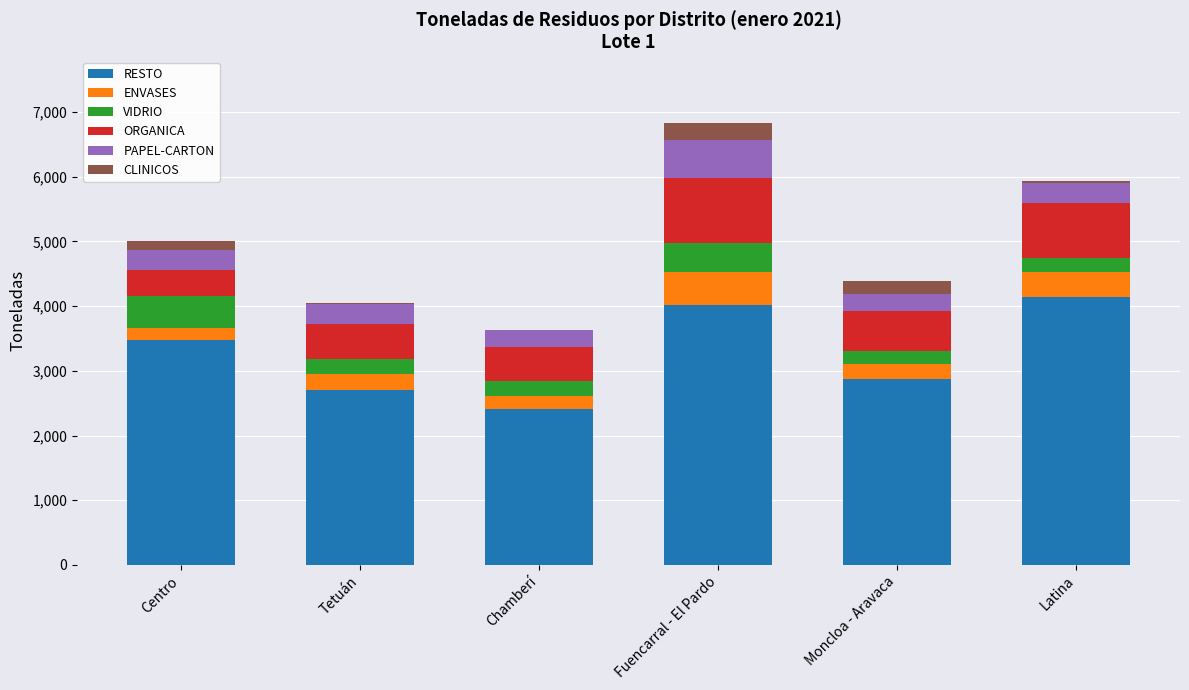

How many data points does each series have?

6